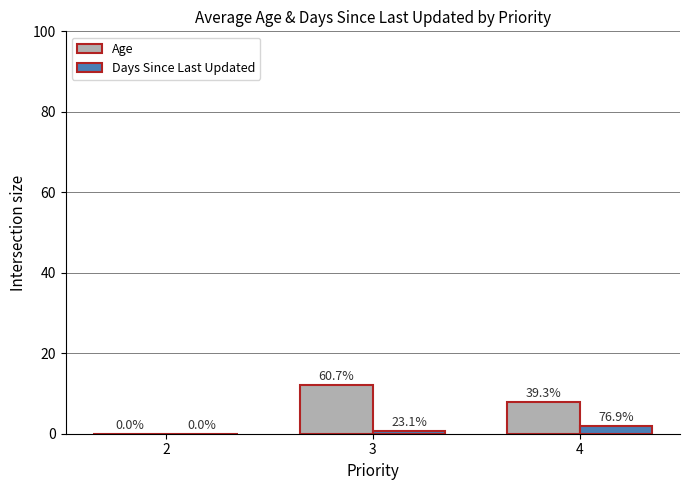

Is the value of Days Since Last Updated at 3 greater than the value of Age at 2?

Yes